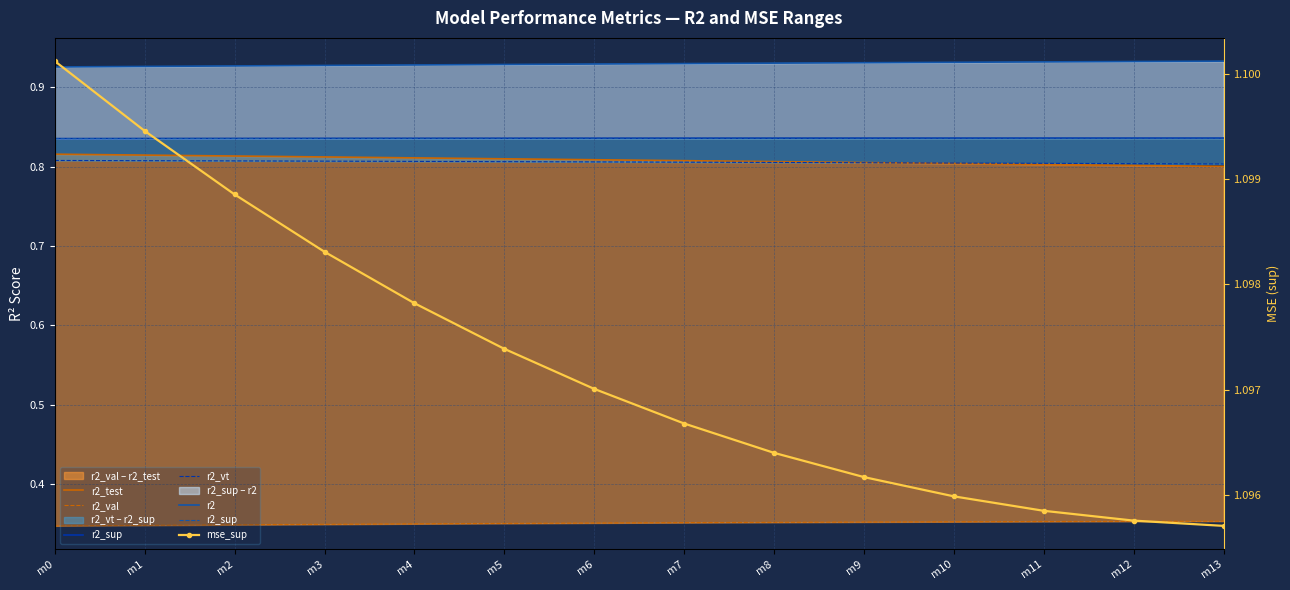

Where is mse_sup nearest to the value 1?

m13